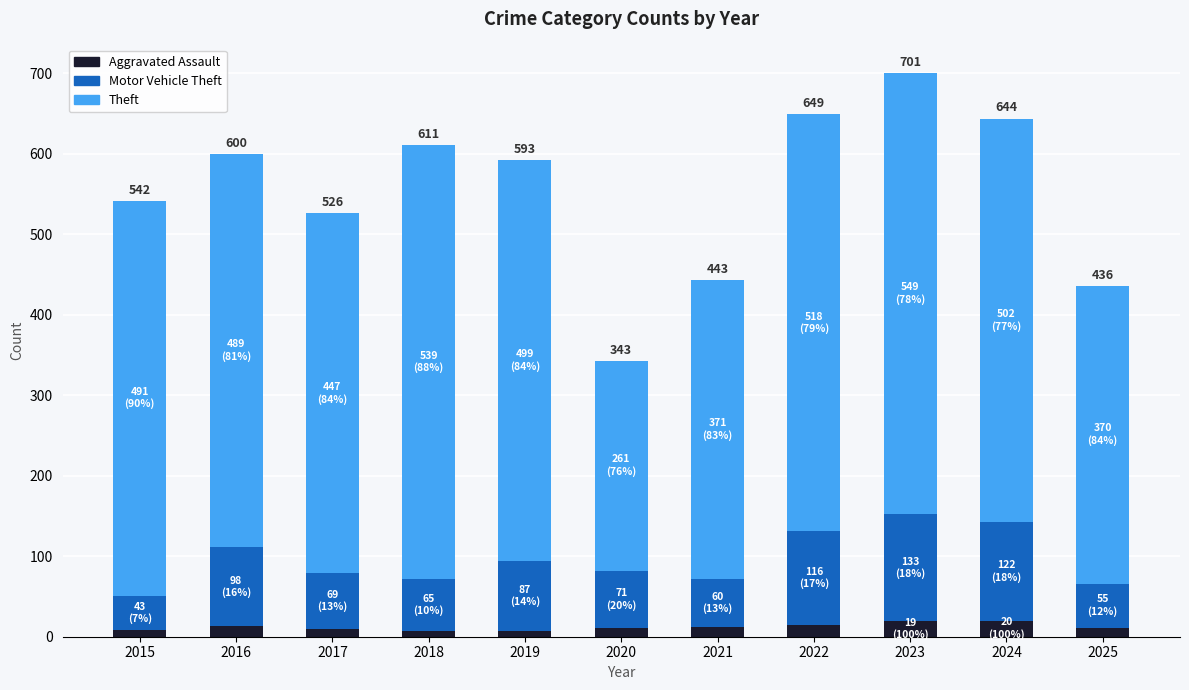

What is the maximum value for Aggravated Assault?

20